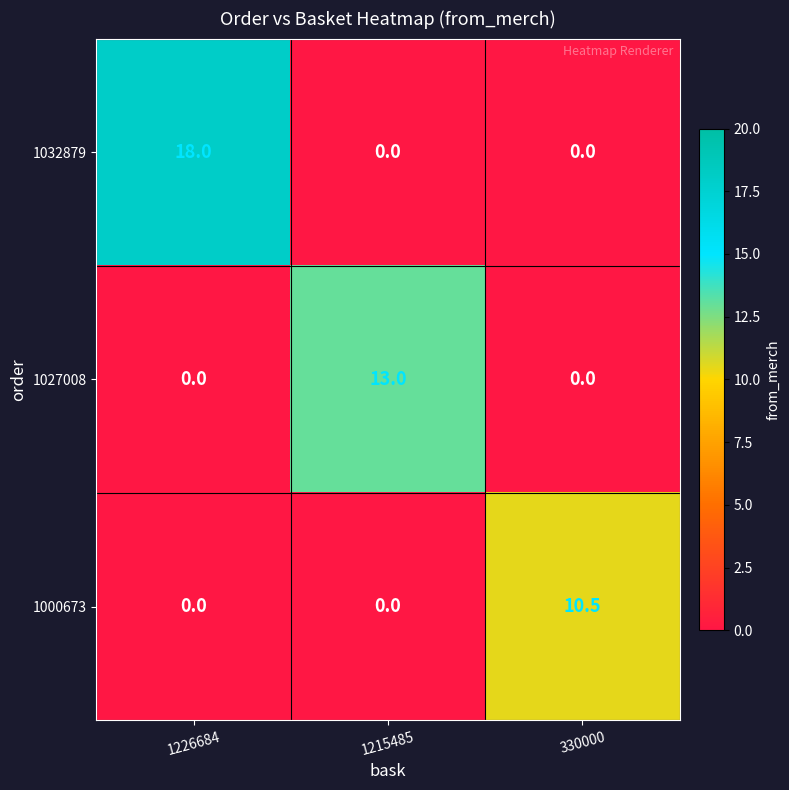

Reading left to right, what are all the values shown in this chart?

1032879: 18.0	0.0	0.0
1027008: 0.0	13.0	0.0
1000673: 0.0	0.0	10.5